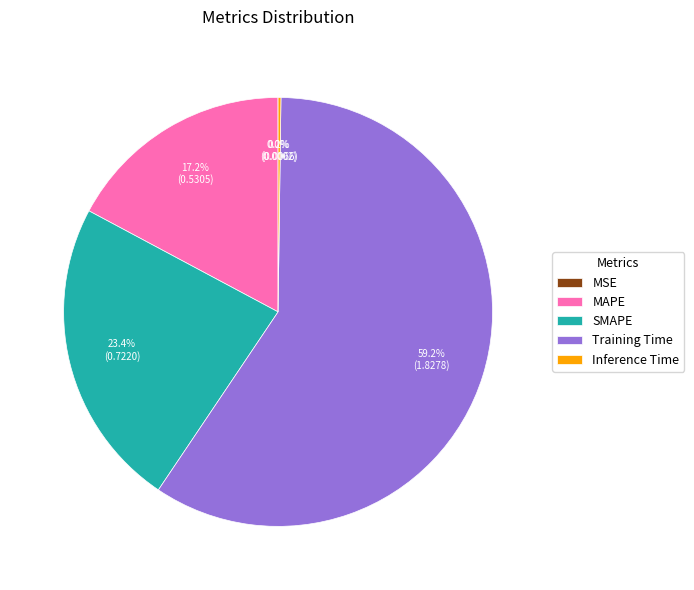

Is it true that SMAPE is 11% of the pie?

False